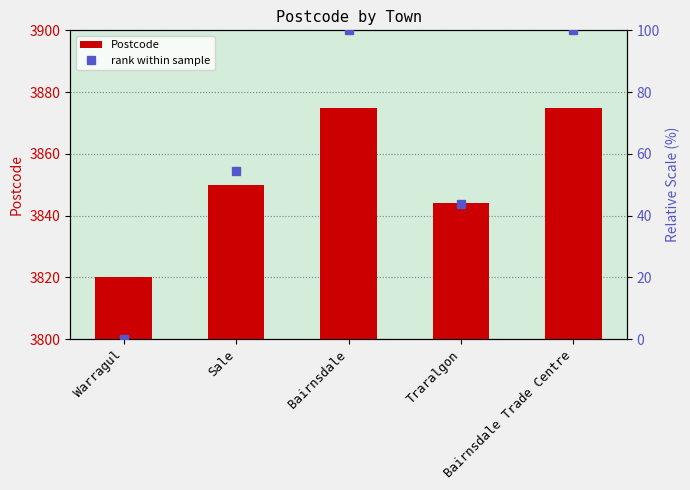

How many series are shown in this chart?

2